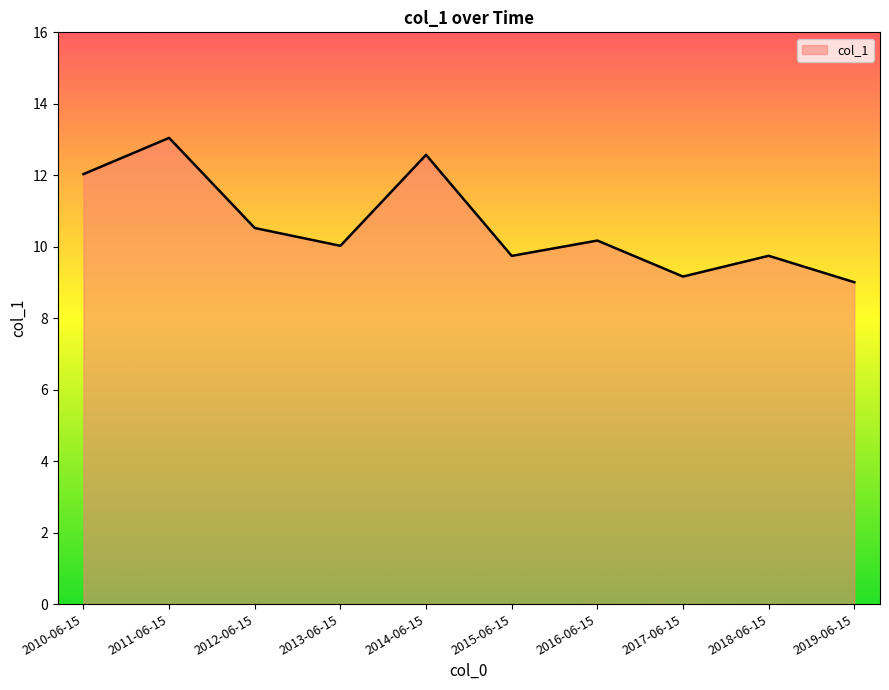

Is it true that the value at 2014-06-15 is 21.5?

False